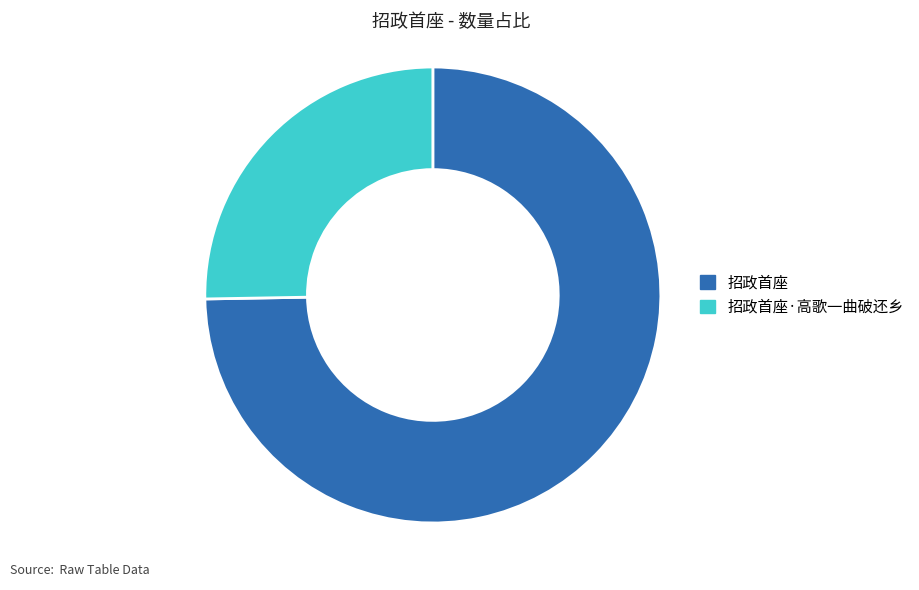

Which slice represents more than half of the pie?

招政首座